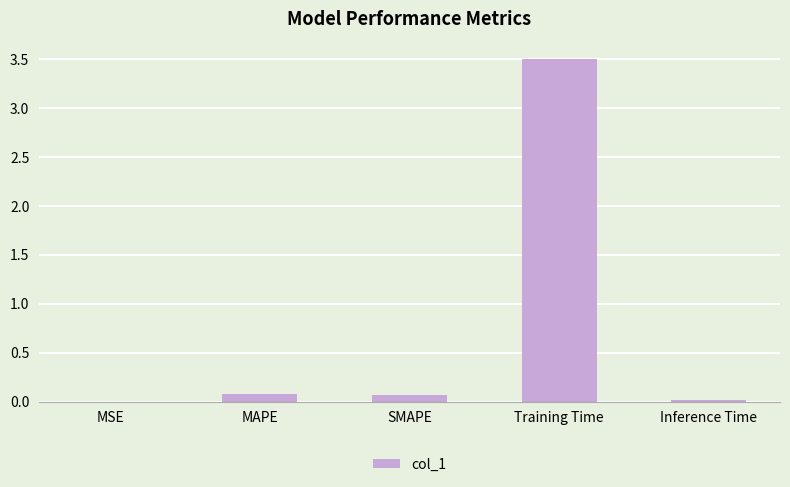

The value at SMAPE is 0.1. True or false?

True